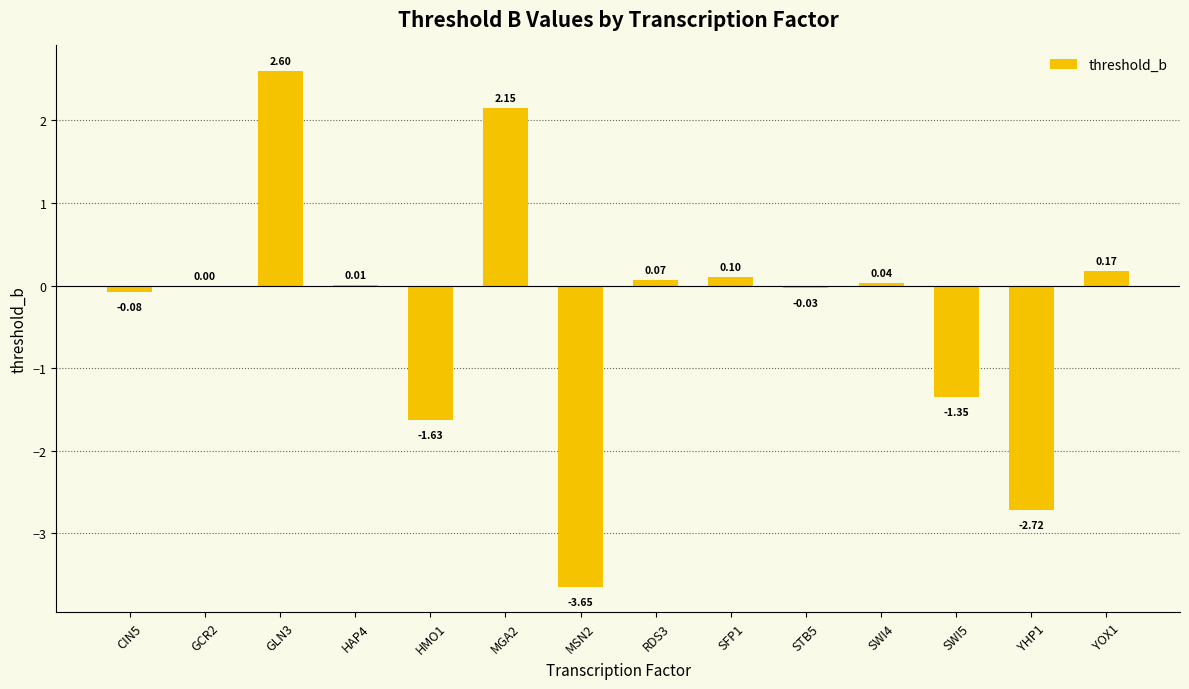

What is the sum of all values?

-4.3